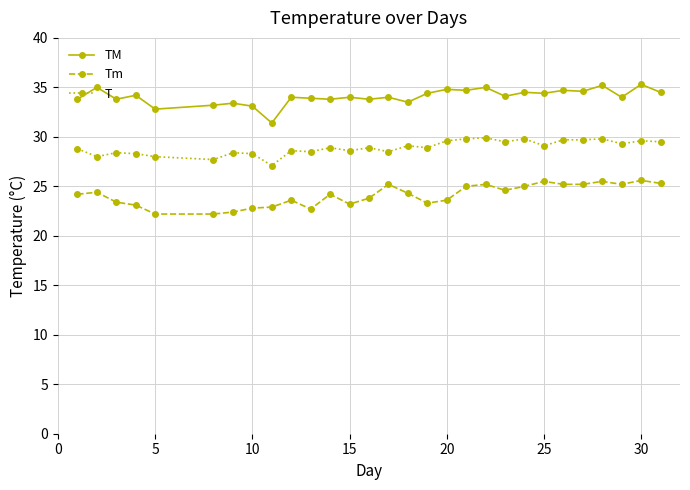

Which series has the largest total across all categories?

TM